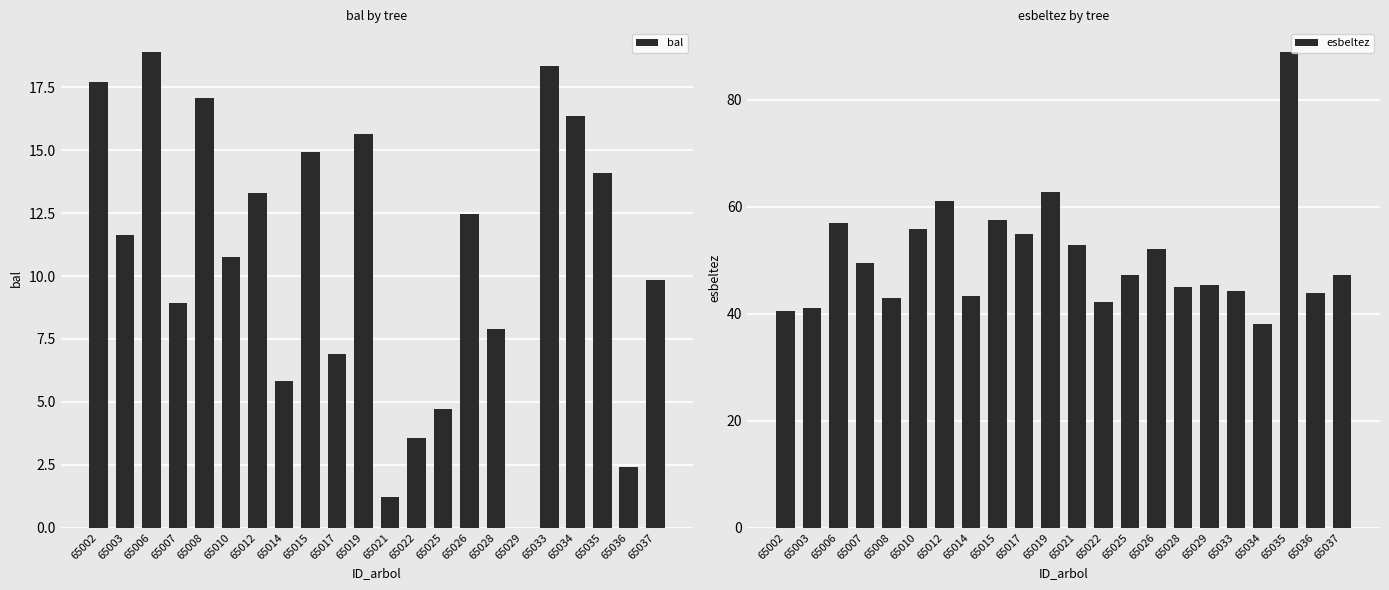

Which series has the largest total across all categories?

esbeltez